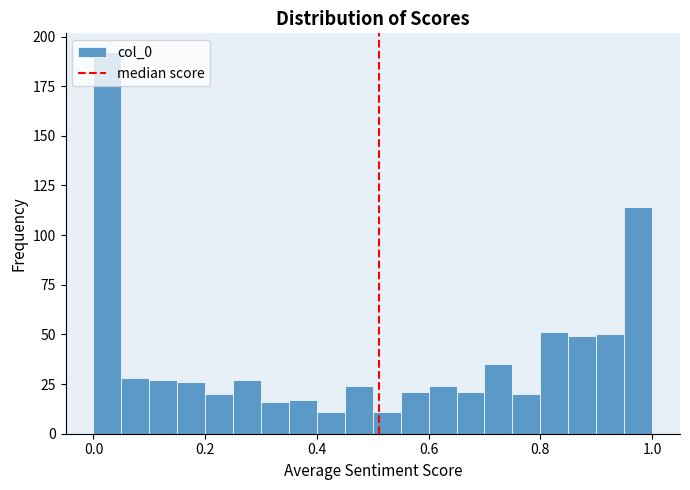

Around what value on the x-axis is the tallest bar? Give the approximate position of its centre, as read against the axis.

0.02